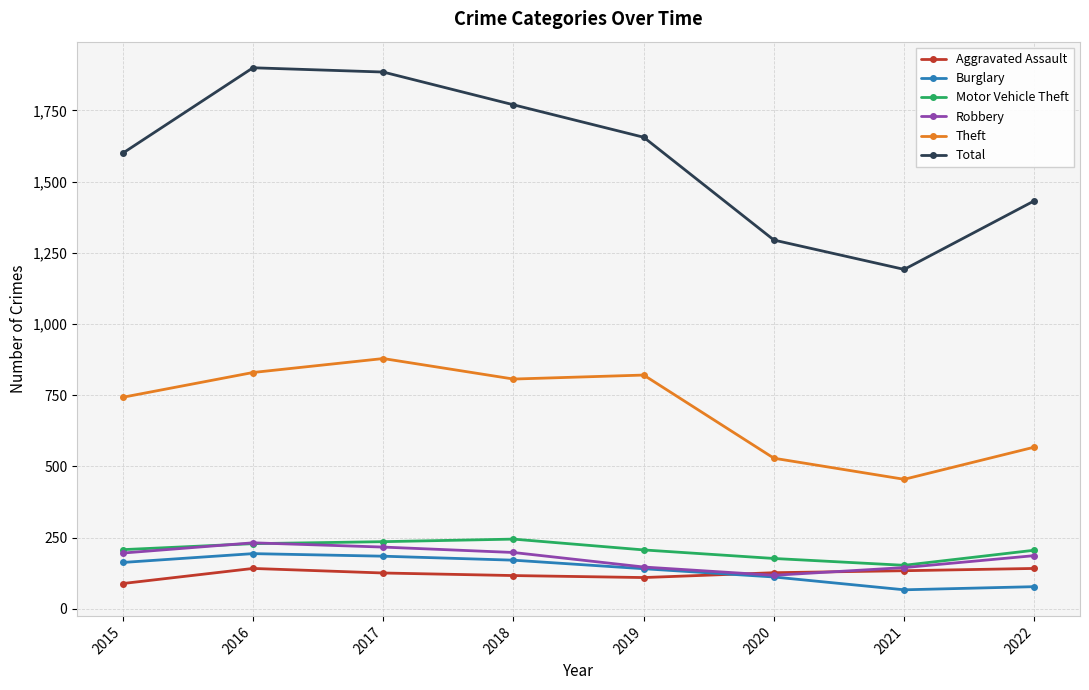

What is the total value across all series at 2022?

2614